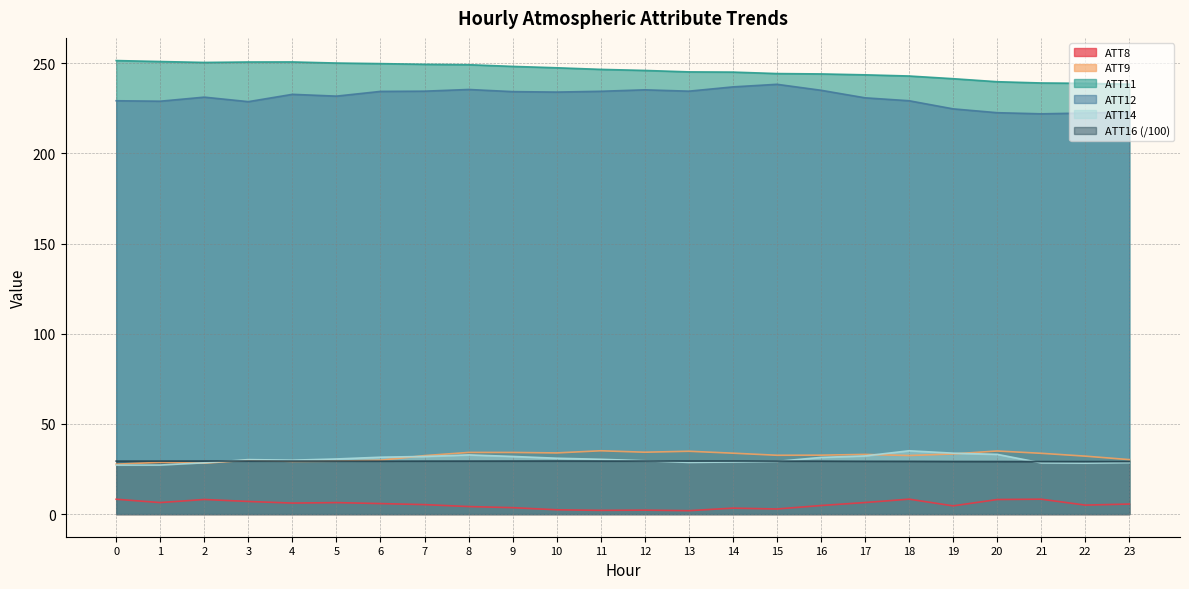

Count the number of categories in the chart.

24